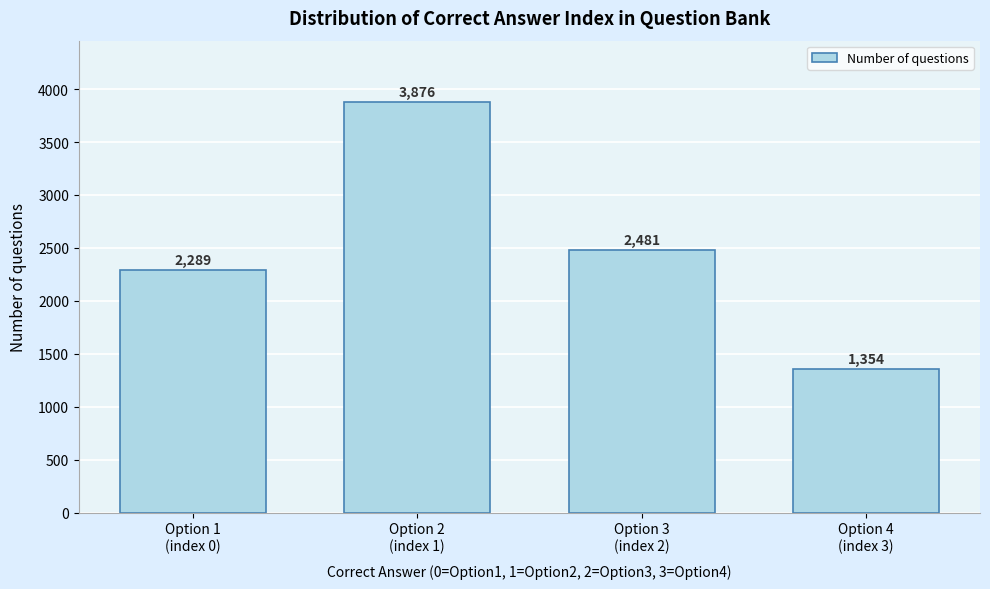

Reading left to right, transcribe all the data shown in this chart.

2289	3876	2481	1354